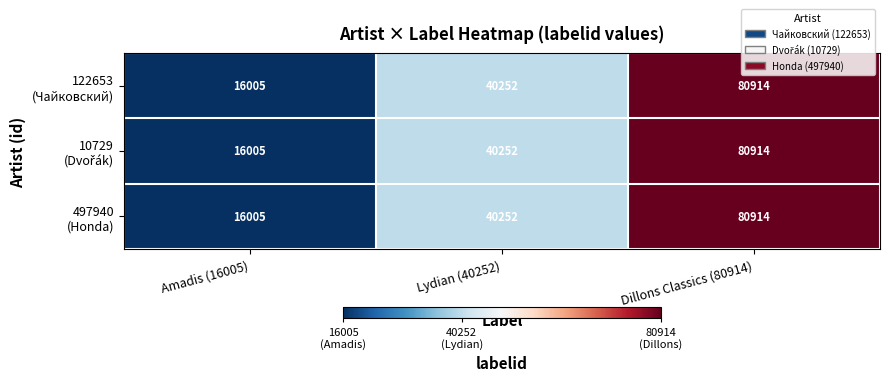

Which category has the highest value across all series?

Dillons Classics (80914)